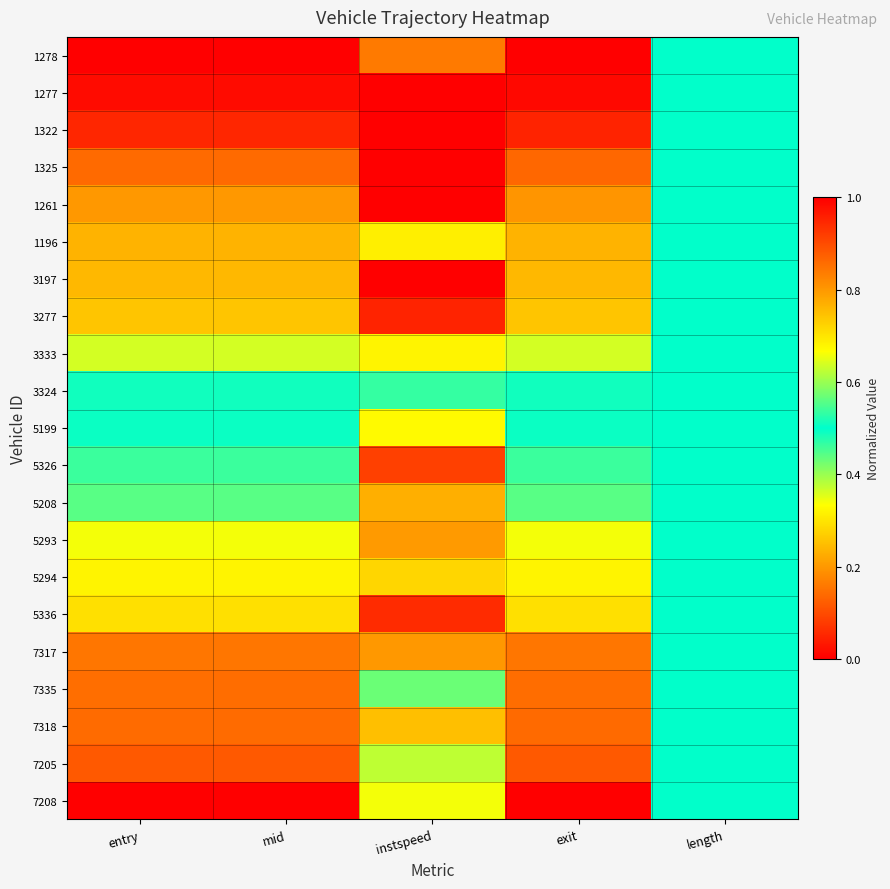

At how many categories does at least one series exceed 0?

5